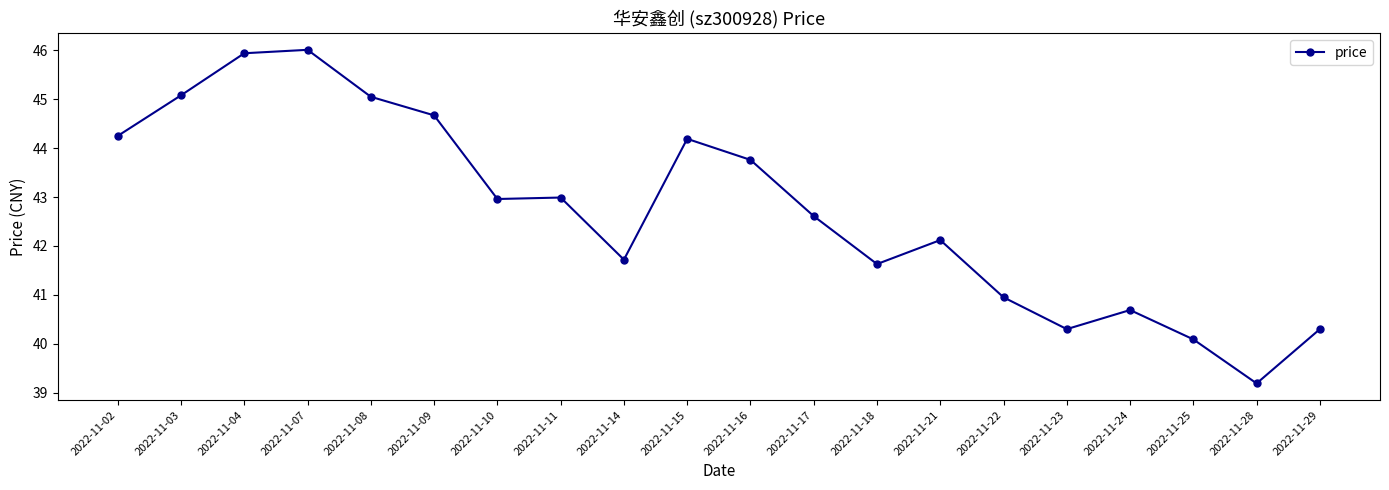

Where does the data first go above 42?

2022-11-02